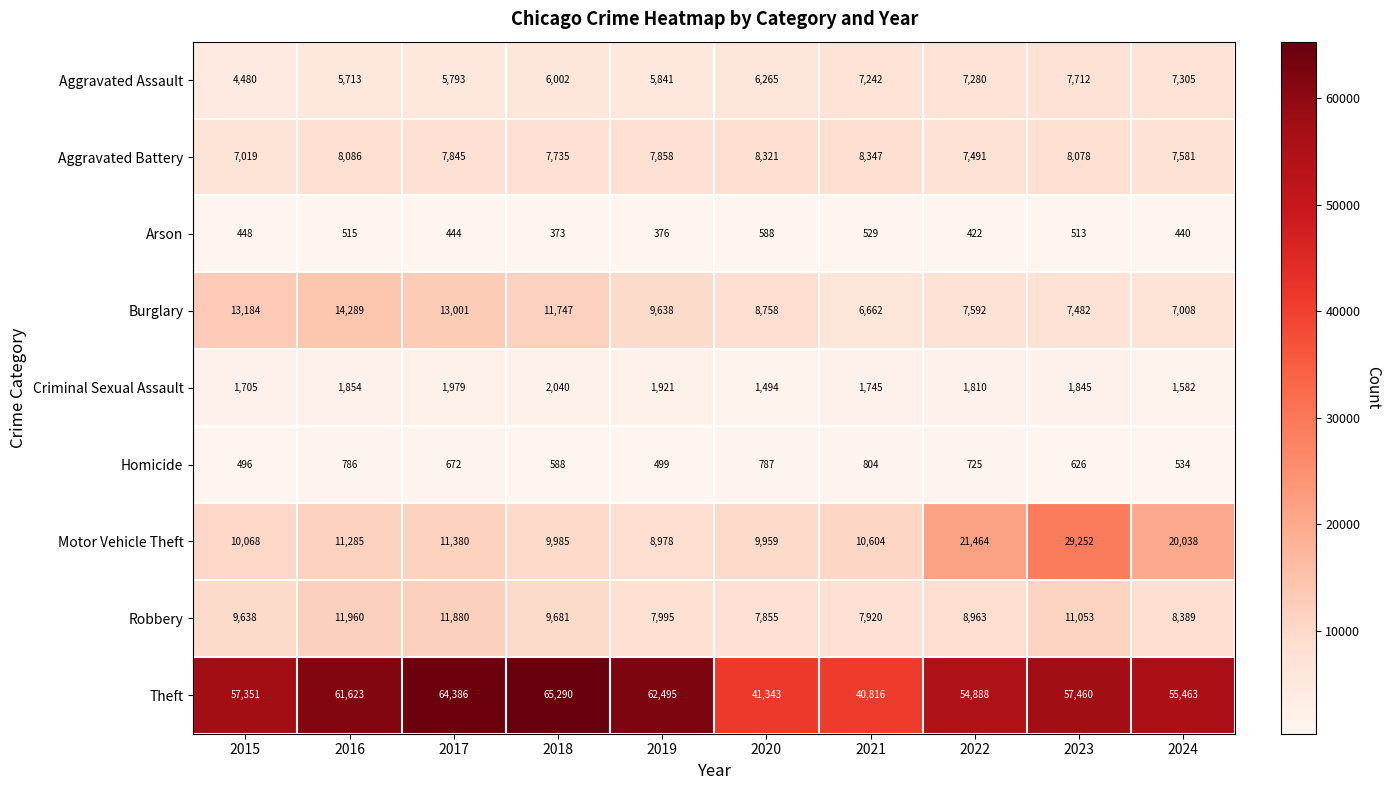

What is the difference between the maximum and minimum values in the Motor Vehicle Theft series?

20274